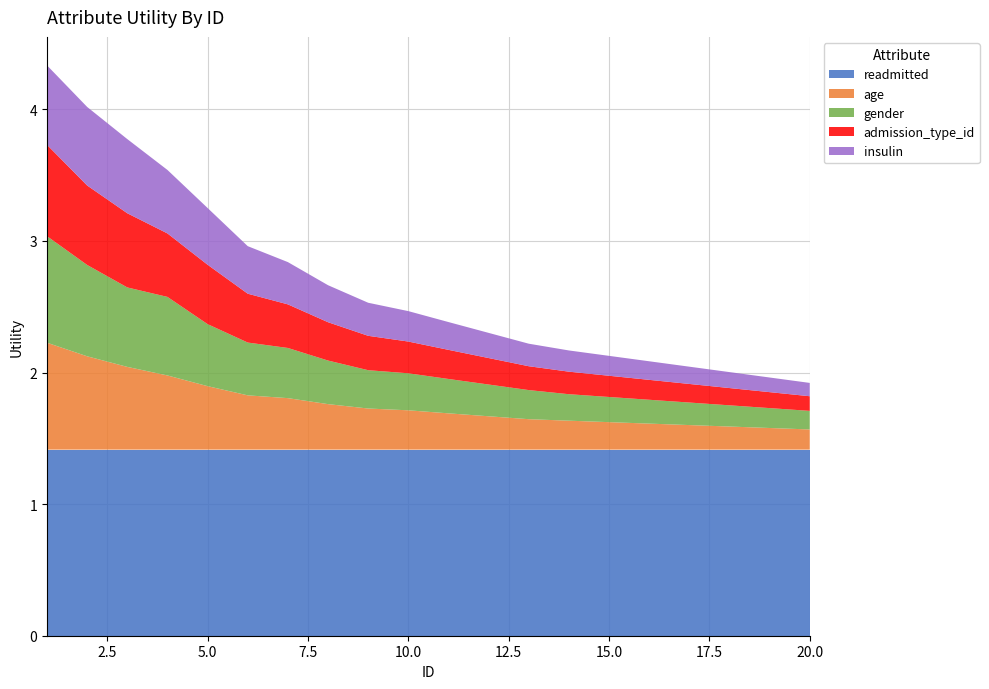

Reading left to right, list all the values displayed in this chart.

readmitted: 1=1.4	2=1.4	3=1.4	4=1.4	5=1.4	6=1.4	7=1.4	8=1.4	9=1.4	10=1.4	11=1.4	12=1.4	13=1.4	14=1.4	15=1.4	16=1.4	17=1.4	18=1.4	19=1.4	20=1.4
age: 1=0.8	2=0.7	3=0.6	4=0.6	5=0.5	6=0.4	7=0.4	8=0.3	9=0.3	10=0.3	11=0.3	12=0.3	13=0.2	14=0.2	15=0.2	16=0.2	17=0.2	18=0.2	19=0.2	20=0.2
gender: 1=0.8	2=0.7	3=0.6	4=0.6	5=0.5	6=0.4	7=0.4	8=0.3	9=0.3	10=0.3	11=0.3	12=0.2	13=0.2	14=0.2	15=0.2	16=0.2	17=0.2	18=0.2	19=0.2	20=0.1
admission_type_id: 1=0.7	2=0.6	3=0.6	4=0.5	5=0.5	6=0.4	7=0.3	8=0.3	9=0.3	10=0.2	11=0.2	12=0.2	13=0.2	14=0.2	15=0.2	16=0.2	17=0.1	18=0.1	19=0.1	20=0.1
insulin: 1=0.6	2=0.6	3=0.6	4=0.5	5=0.4	6=0.4	7=0.3	8=0.3	9=0.3	10=0.2	11=0.2	12=0.2	13=0.2	14=0.2	15=0.2	16=0.1	17=0.1	18=0.1	19=0.1	20=0.1